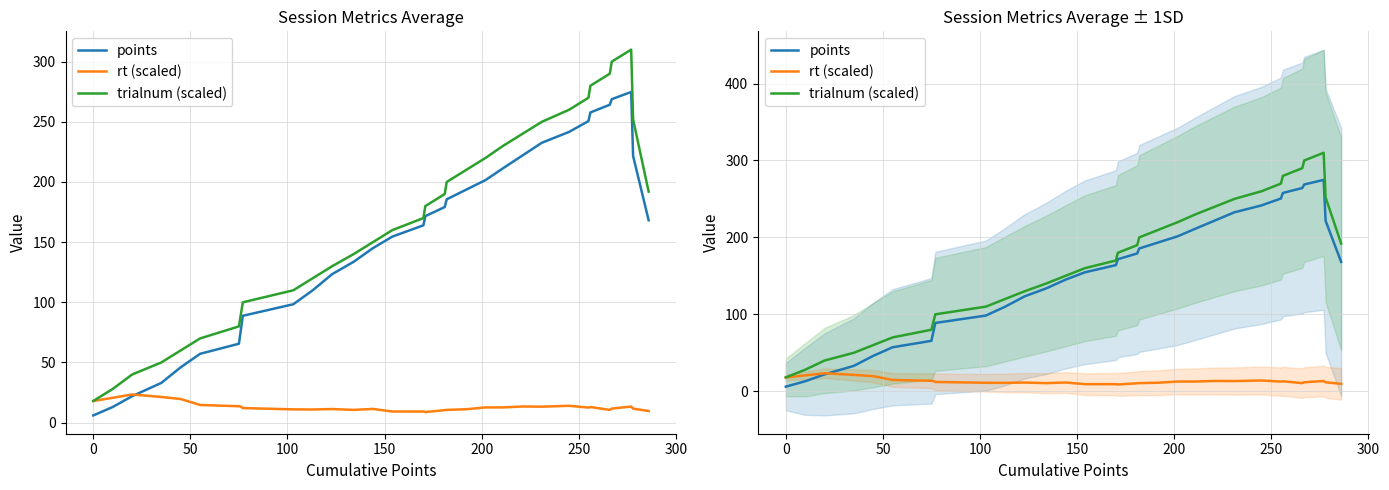

What is the value of the trialnum (scaled) point at the 23rd from the left?

240.0